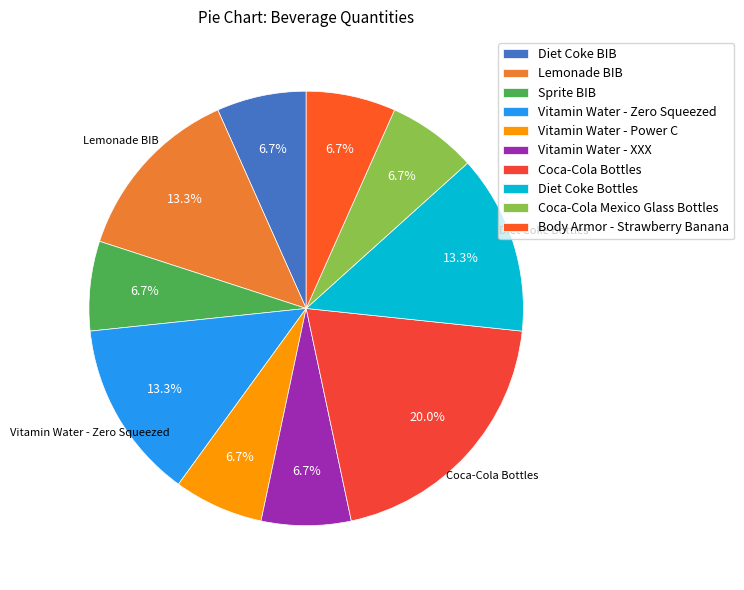

What is the smallest slice in the pie chart?

Diet Coke BIB